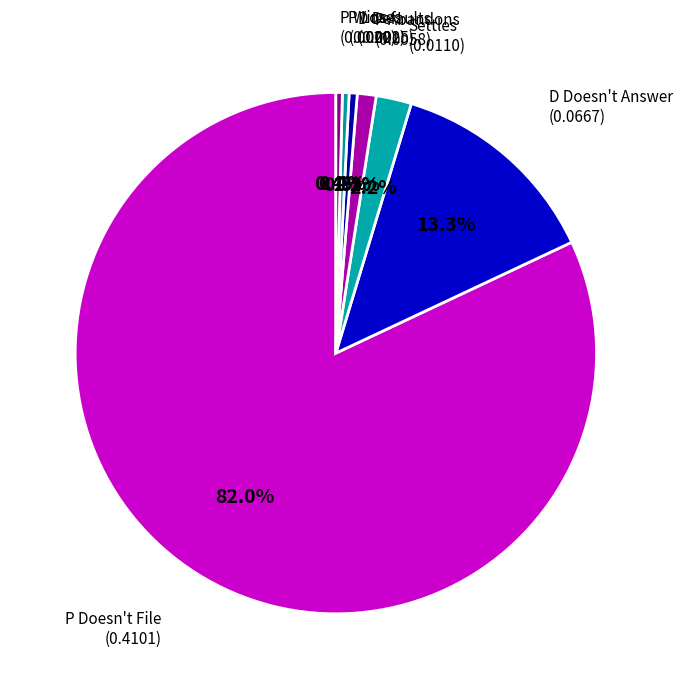

To the nearest percent, what portion does P Abandons represent?

1%